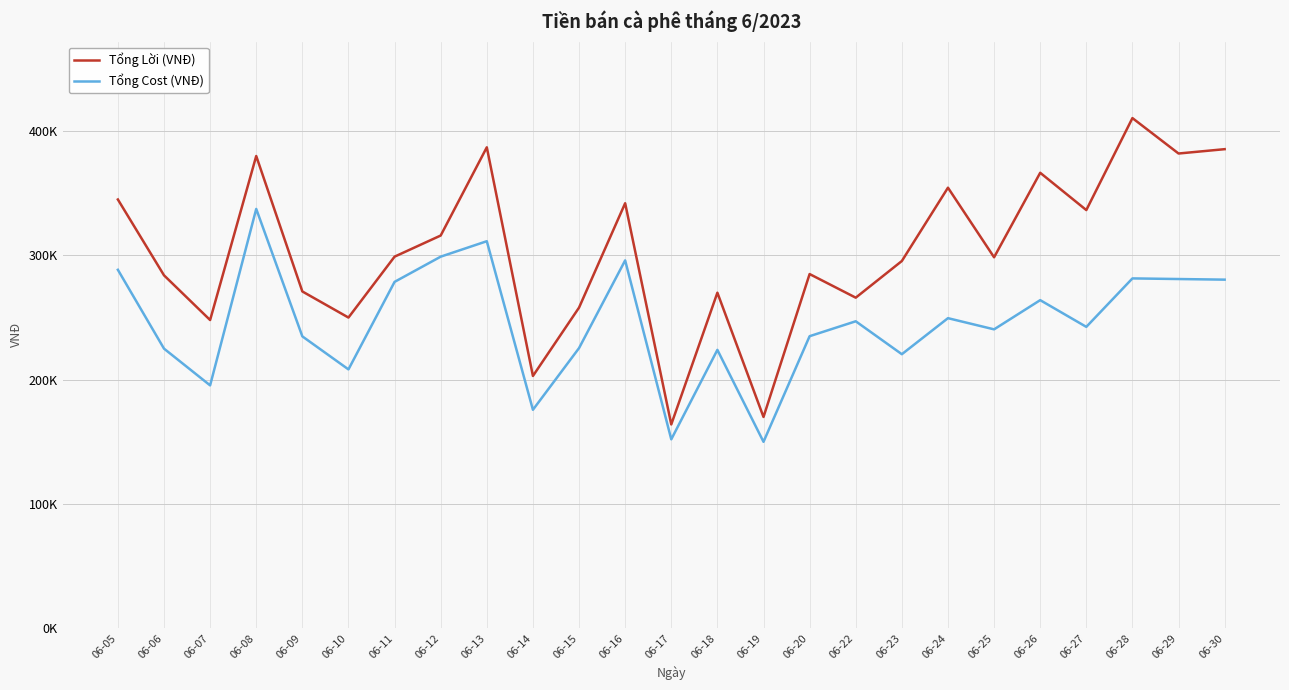

At which label does Tổng Lời (VNĐ) reach its peak?

06-28